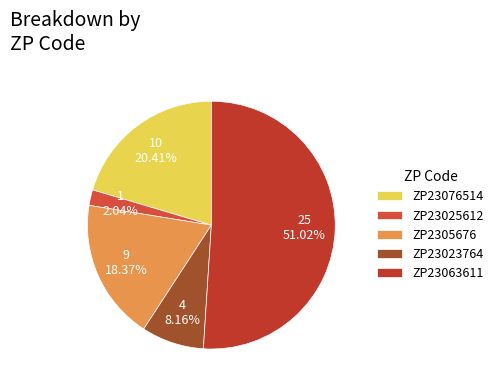

Is it true that ZP23023764 is 14% of the pie?

False